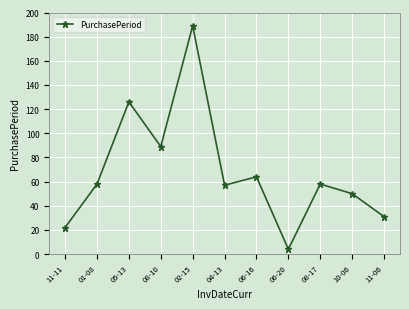

Where is the data nearest to the value 96?

08-10